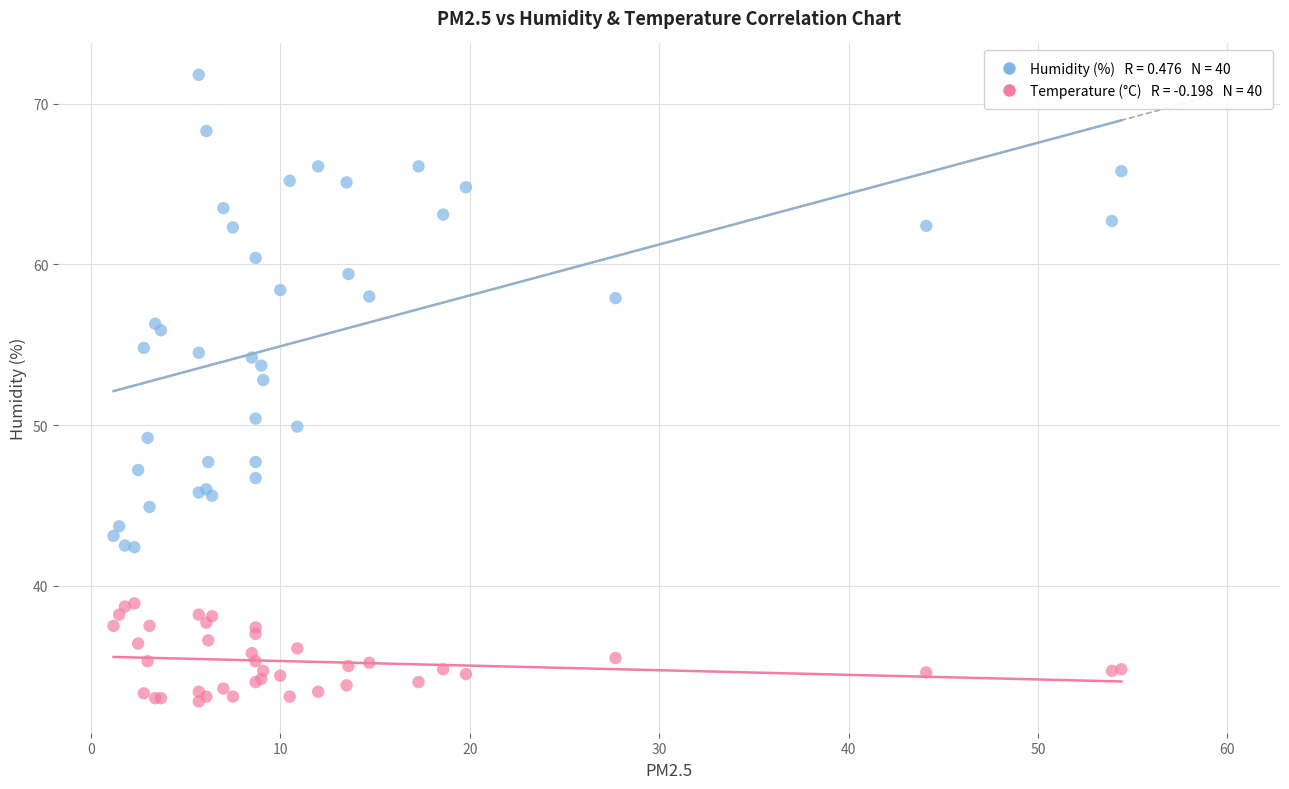

Across all series, what Y value is closest to 52?

52.8